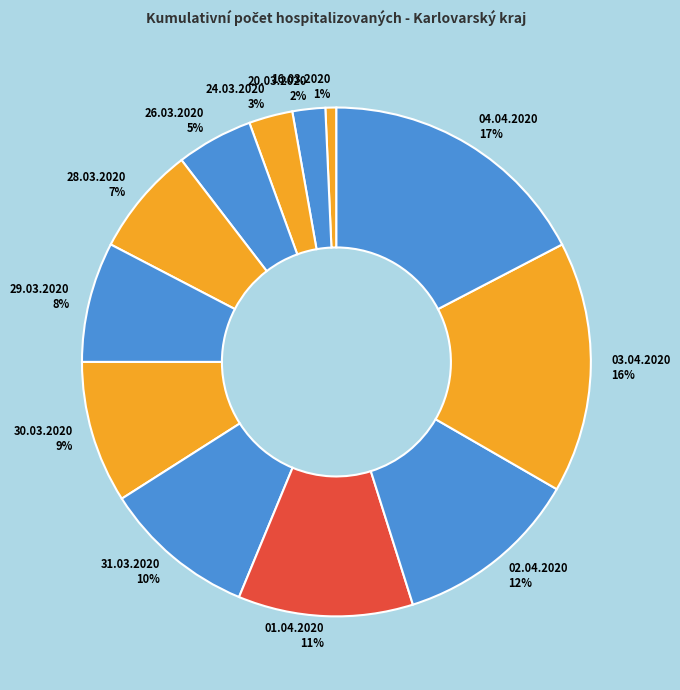

Which category has the biggest portion of the pie?

04.04.2020